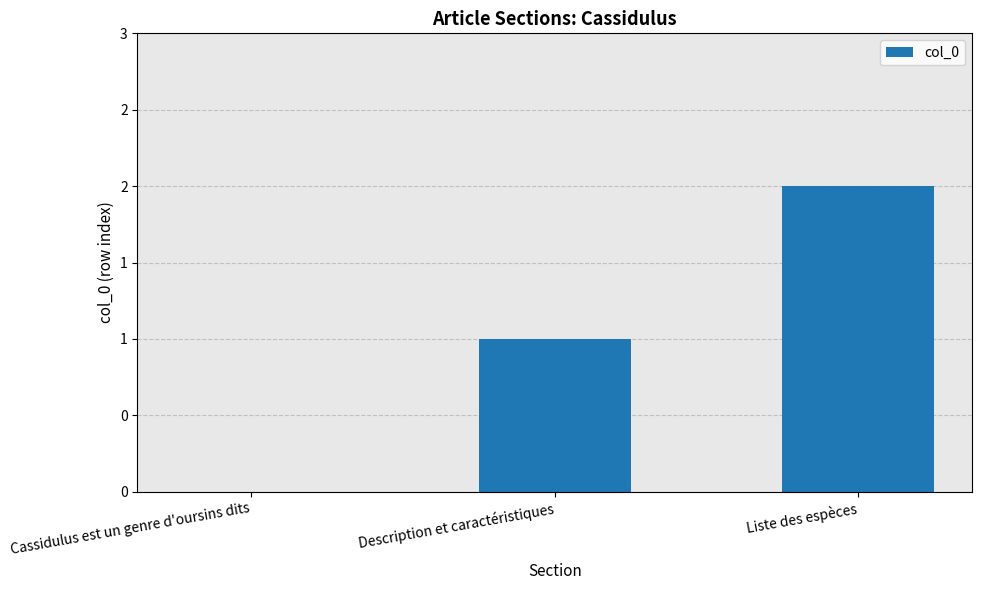

Read the value at Description et caractéristiques.

1